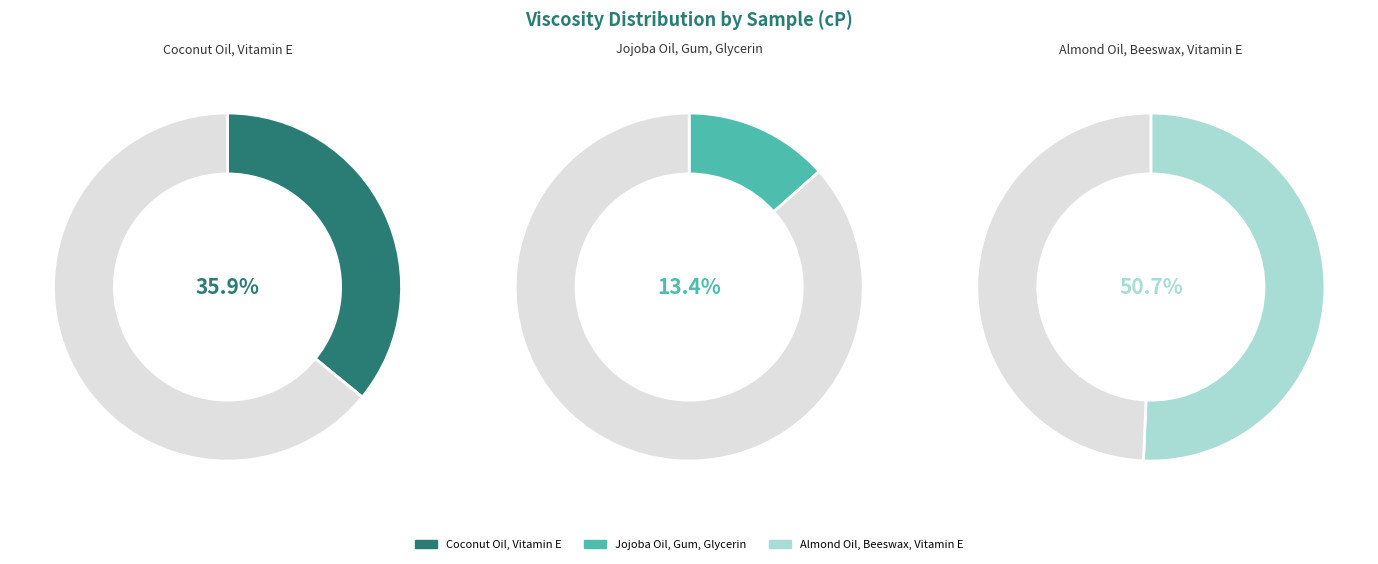

What is the largest slice in the pie chart?

Almond Oil, Beeswax, Vitamin E